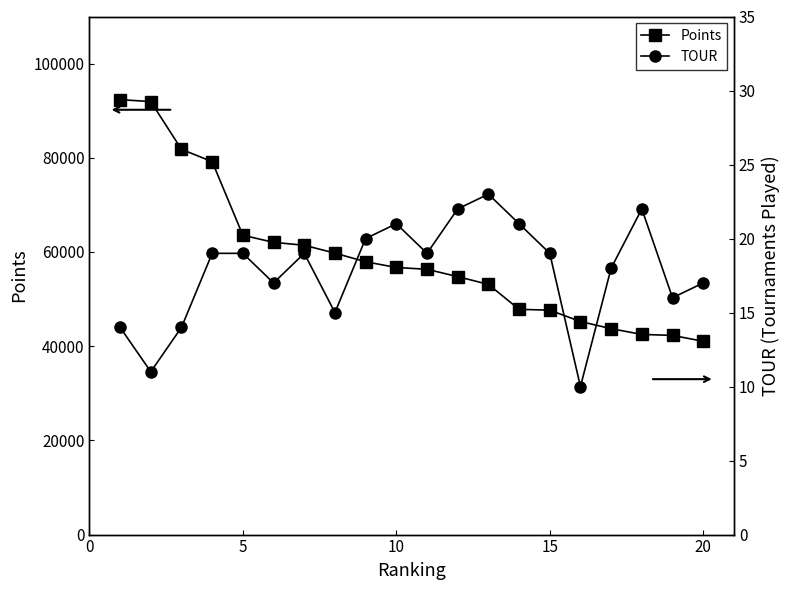

What is the value of the TOUR point at the 4th from the left?

19.0